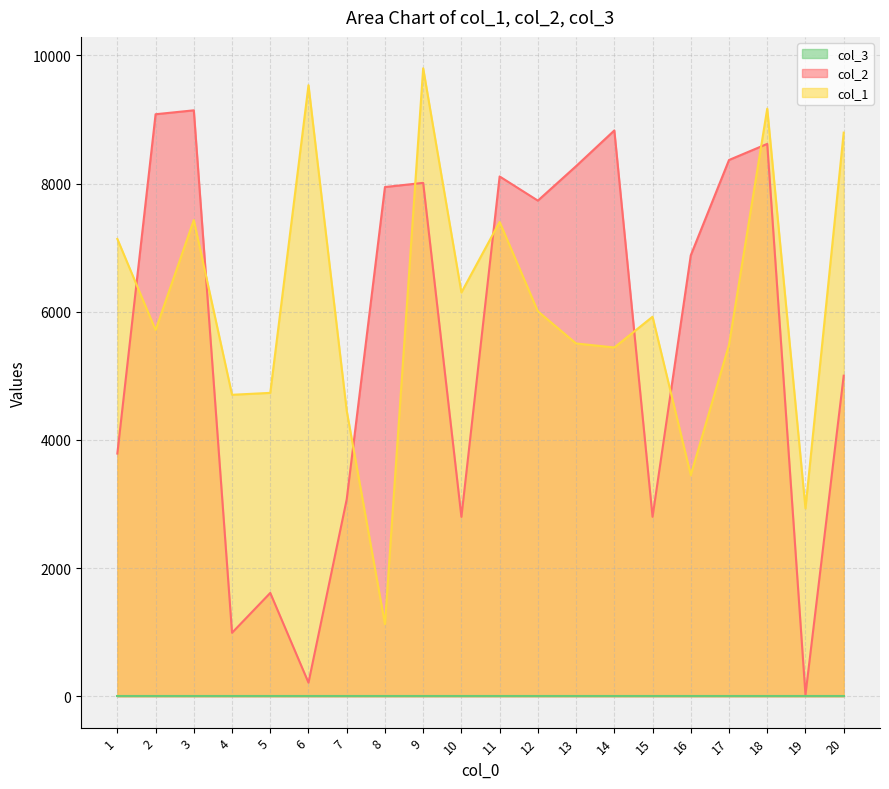

Rank the categories by col_2 value from lowest to highest.

19, 6, 4, 5, 10, 15, 7, 1, 20, 16, 12, 8, 9, 11, 13, 17, 18, 14, 2, 3